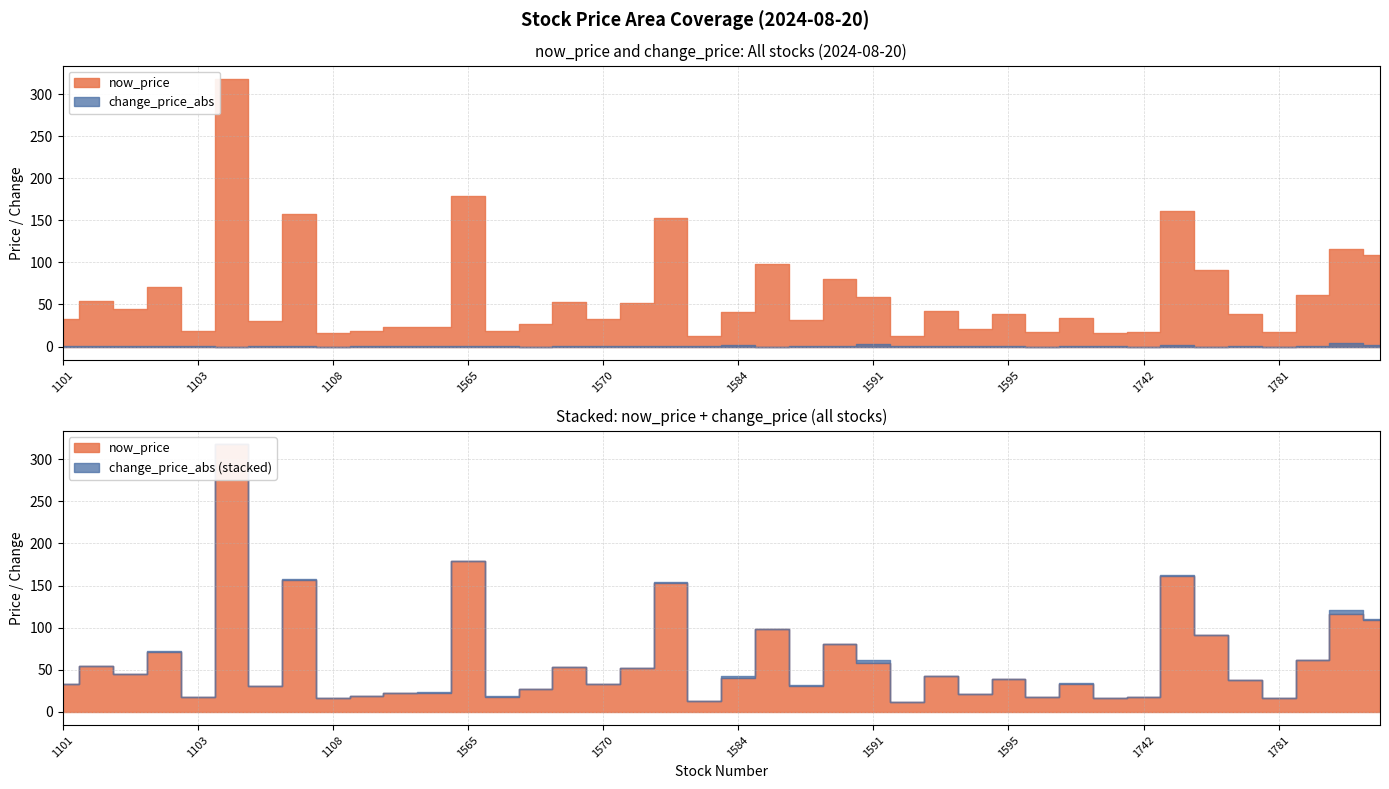

What position from the right is 1268?

33